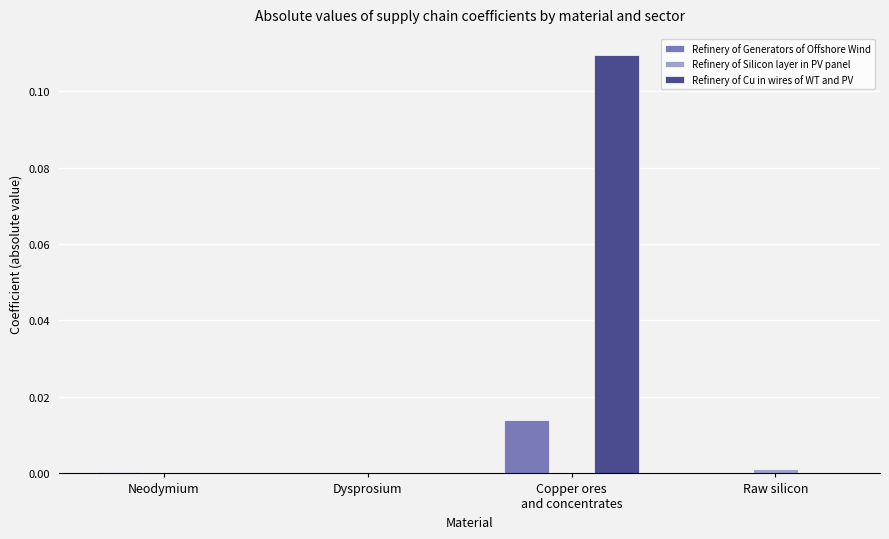

Which series has the largest total across all categories?

Refinery of Cu in wires of WT and PV